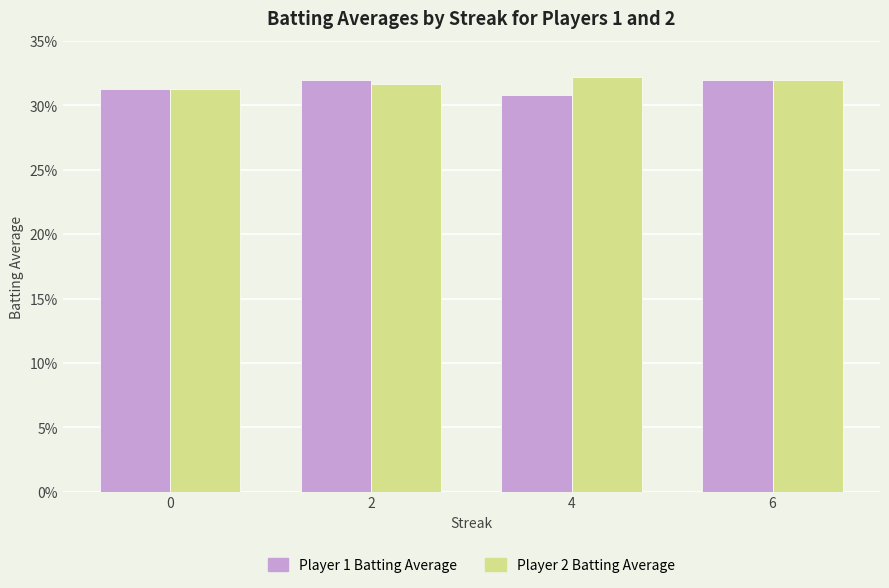

Which has a higher value, 2 or 4?

2